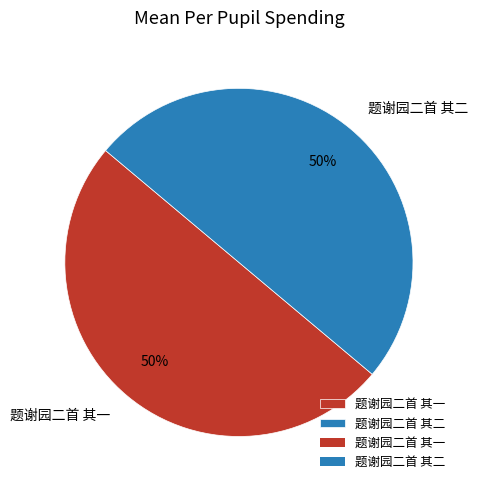

To the nearest percent, what is the average slice percentage?

50%